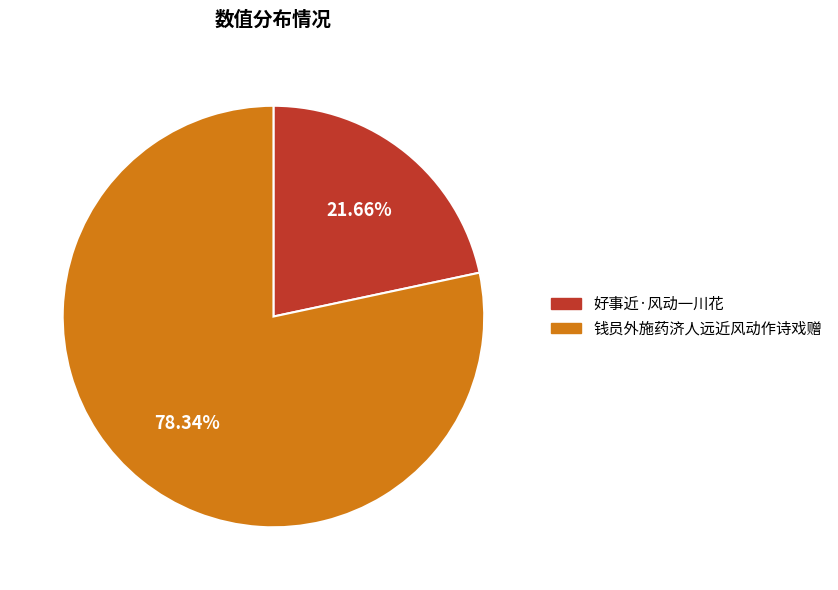

Which slice is the largest?

钱员外施药济人远近风动作诗戏赠